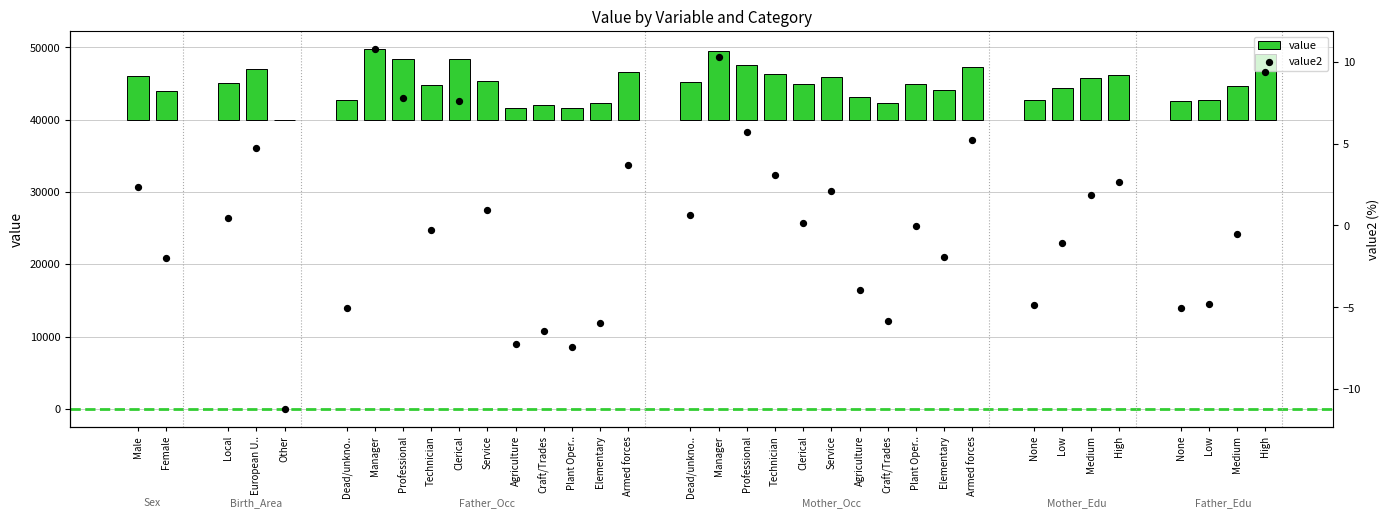

Which series has the largest total across all categories?

value